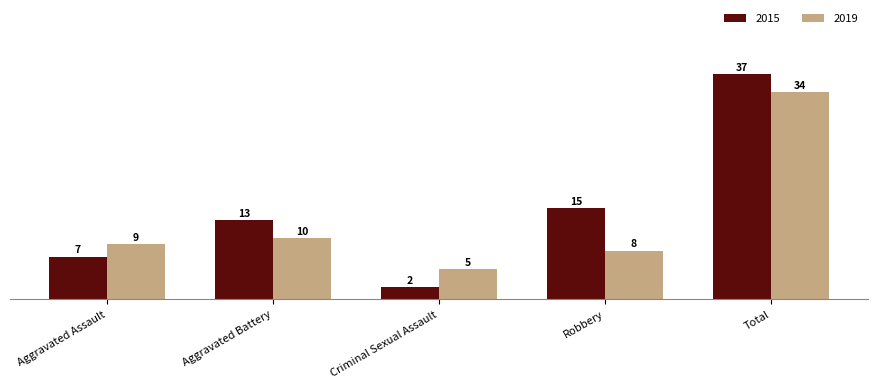

Count the number of data series in this chart.

2